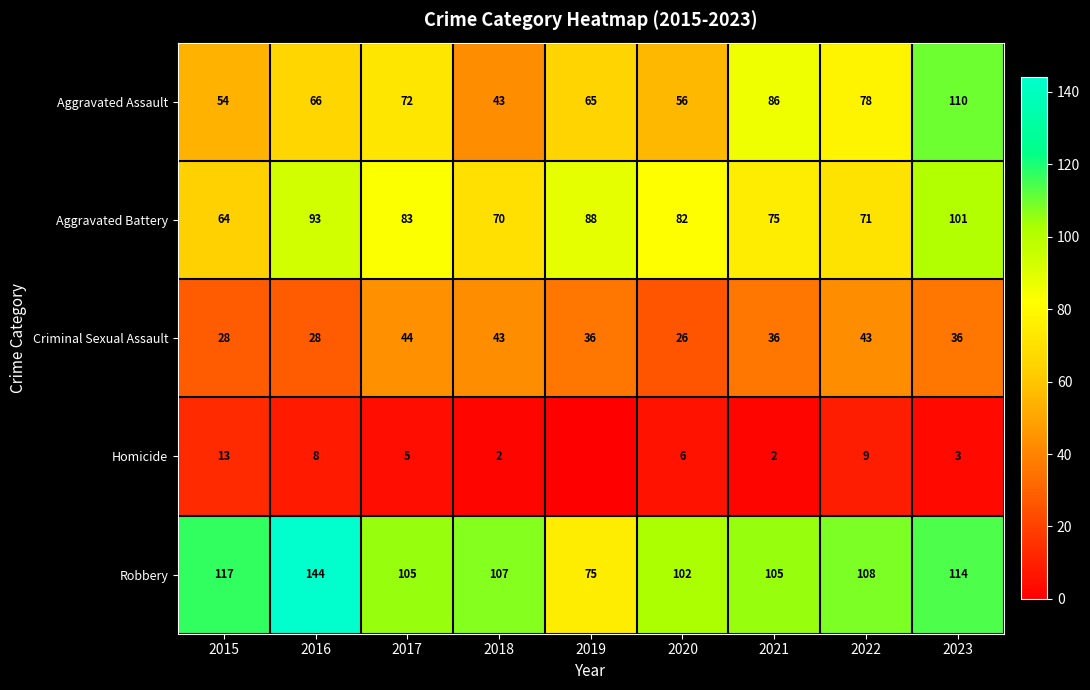

True or false: Aggravated Battery has a value of 71 at 2022.

True